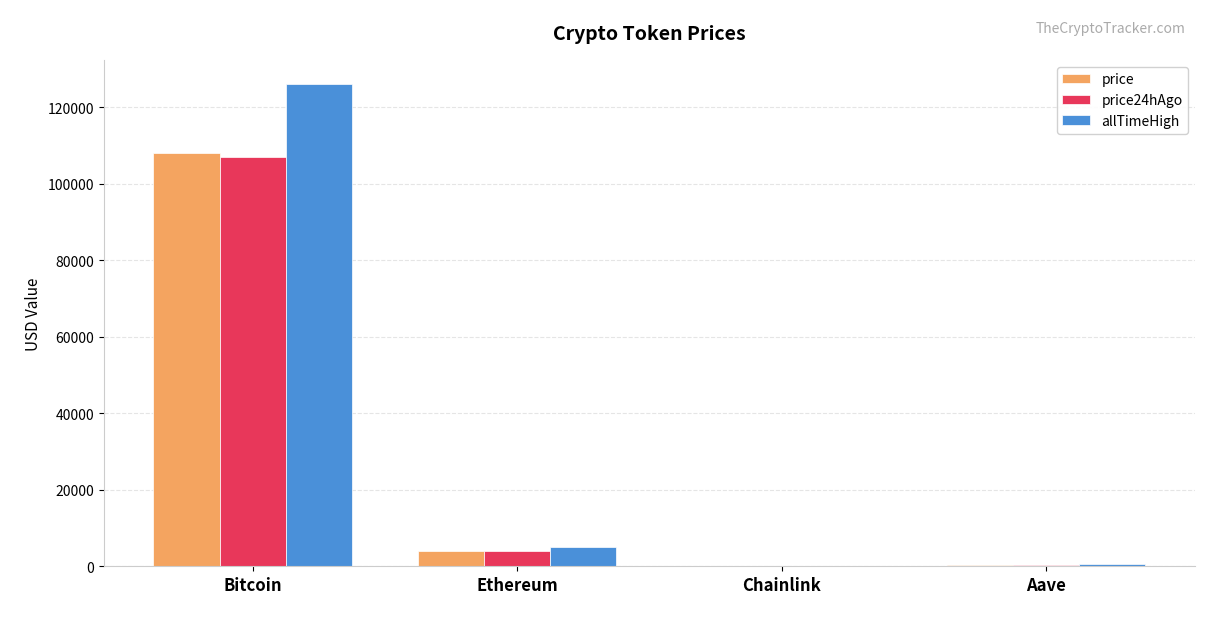

Which series changed the most between Ethereum and Aave?

allTimeHigh